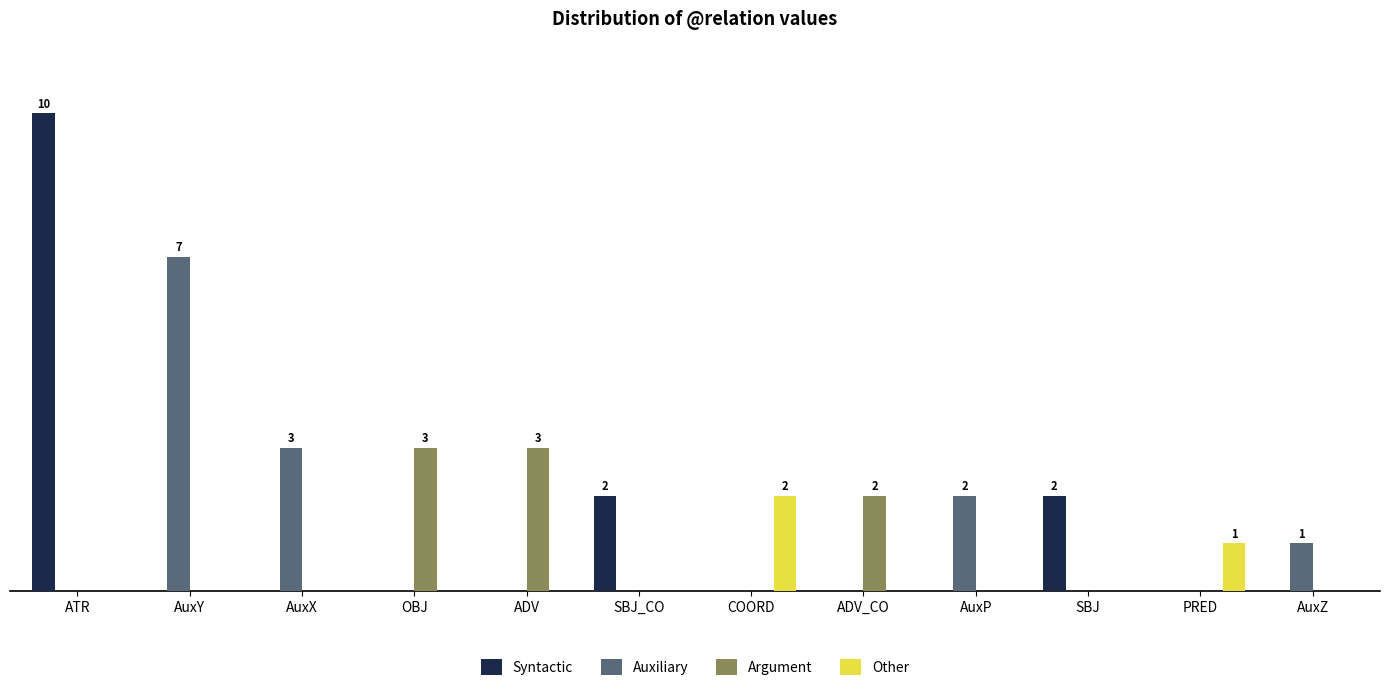

Which series has the largest total across all categories?

Syntactic